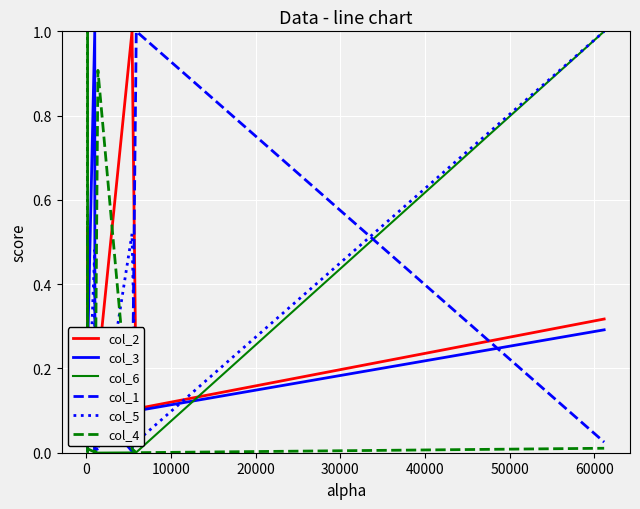

The value of col_4 at 70000 is 0.0. True or false?

False